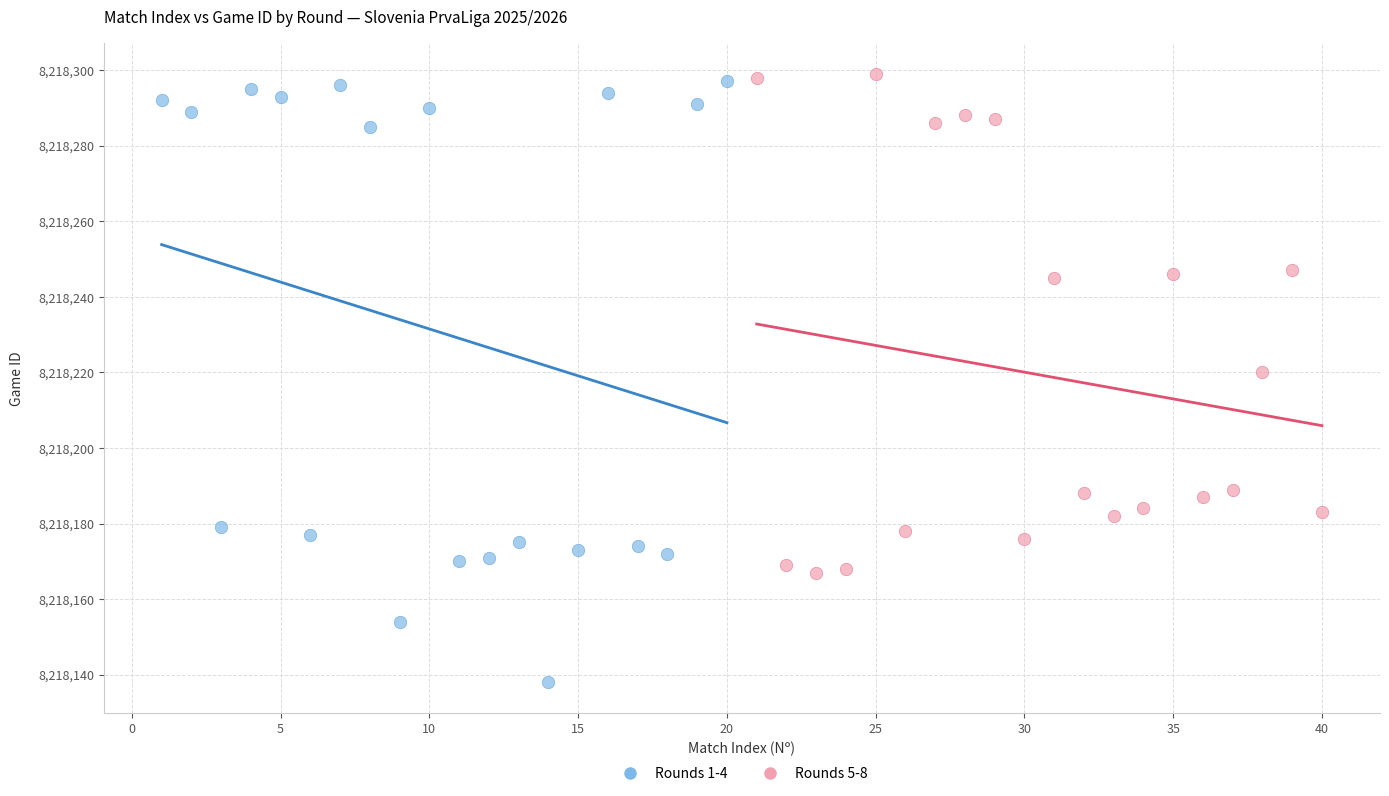

What are all the series names shown in the legend?

Rounds 1-4, Rounds 5-8